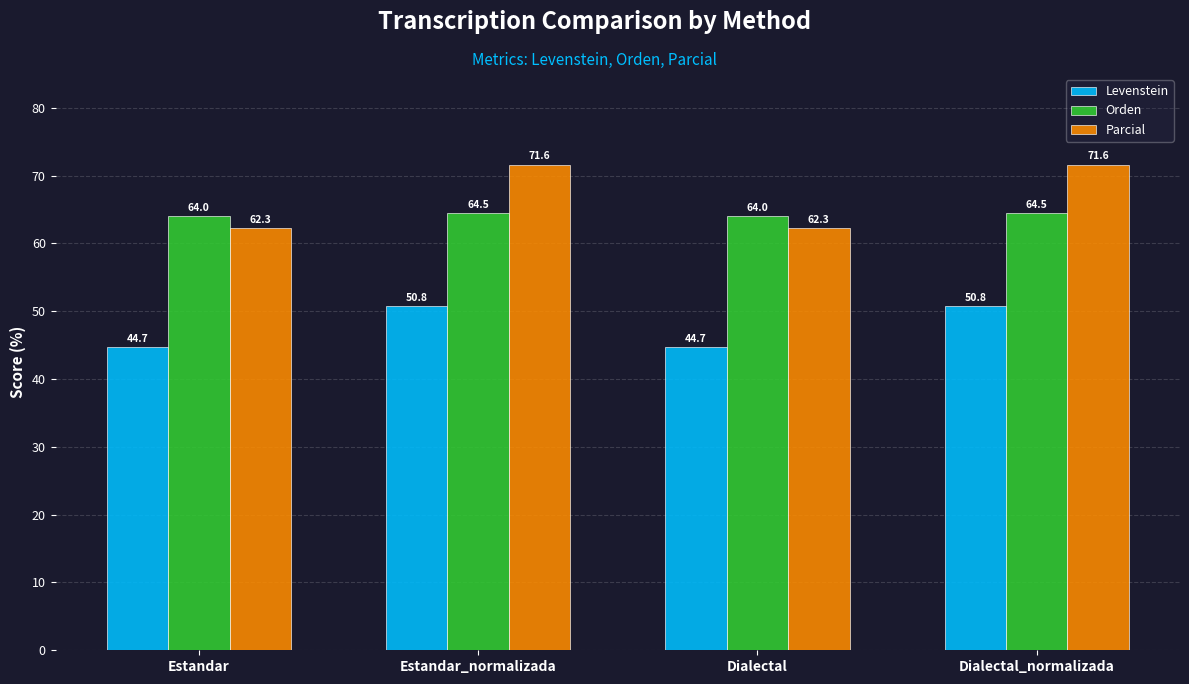

What is the spread (max minus min) of values at Dialectal?

19.3